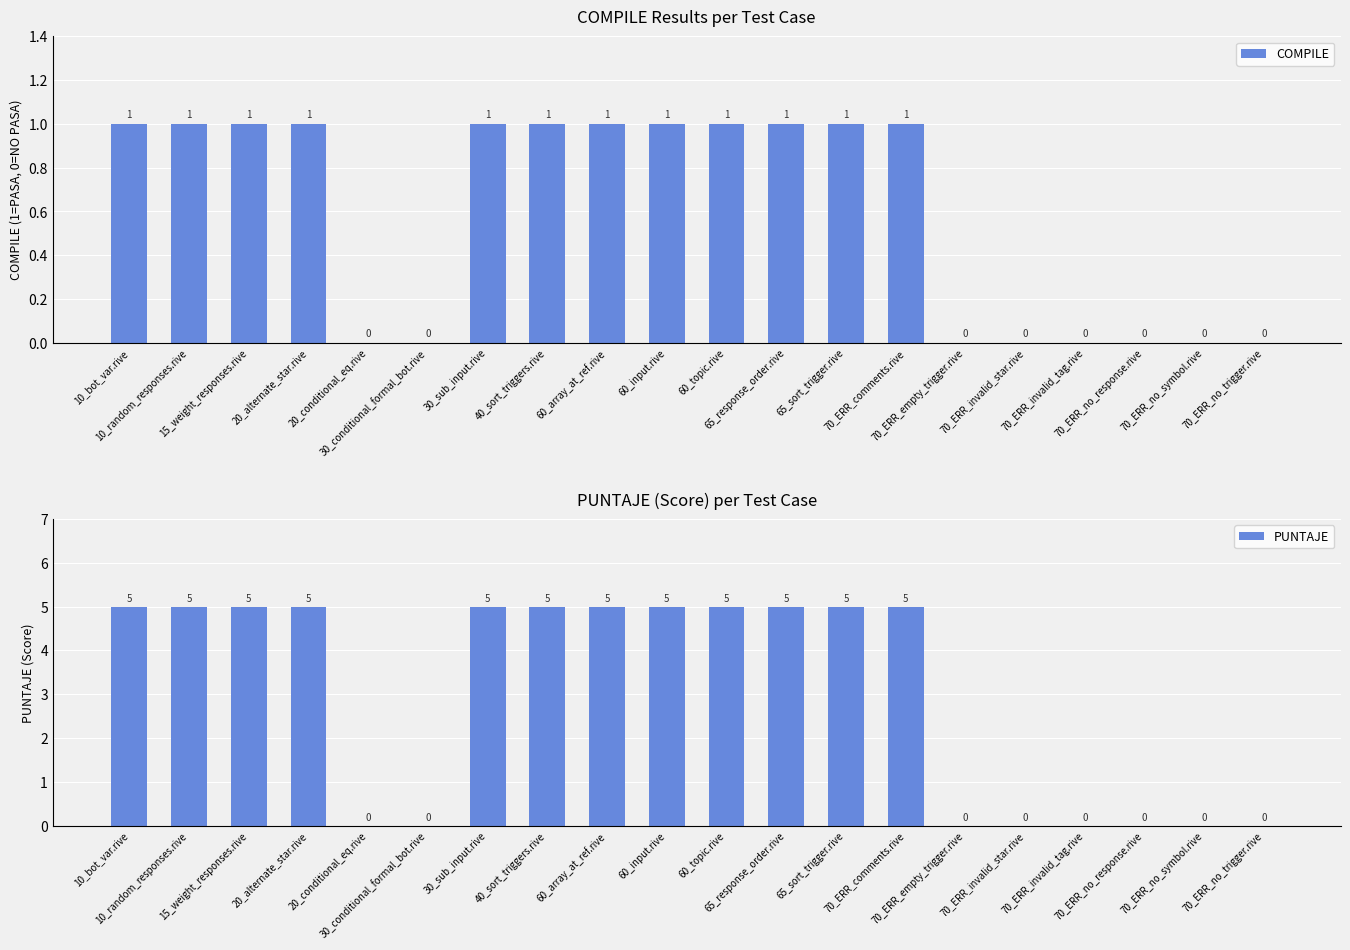

Reading left to right, list all the values displayed in this chart.

COMPILE: 10_bot_var.rive=1	10_random_responses.rive=1	15_weight_responses.rive=1	20_alternate_star.rive=1	20_conditional_eq.rive=0	30_conditional_formal_bot.rive=0	30_sub_input.rive=1	40_sort_triggers.rive=1	60_array_at_ref.rive=1	60_input.rive=1	60_topic.rive=1	65_response_order.rive=1	65_sort_trigger.rive=1	70_ERR_comments.rive=1	70_ERR_empty_trigger.rive=0	70_ERR_invalid_star.rive=0	70_ERR_invalid_tag.rive=0	70_ERR_no_response.rive=0	70_ERR_no_symbol.rive=0	70_ERR_no_trigger.rive=0
PUNTAJE: 10_bot_var.rive=5	10_random_responses.rive=5	15_weight_responses.rive=5	20_alternate_star.rive=5	20_conditional_eq.rive=0	30_conditional_formal_bot.rive=0	30_sub_input.rive=5	40_sort_triggers.rive=5	60_array_at_ref.rive=5	60_input.rive=5	60_topic.rive=5	65_response_order.rive=5	65_sort_trigger.rive=5	70_ERR_comments.rive=5	70_ERR_empty_trigger.rive=0	70_ERR_invalid_star.rive=0	70_ERR_invalid_tag.rive=0	70_ERR_no_response.rive=0	70_ERR_no_symbol.rive=0	70_ERR_no_trigger.rive=0